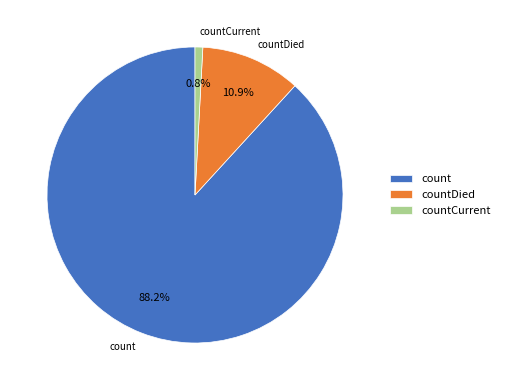

What percentage do count and countDied together represent?

99.2%